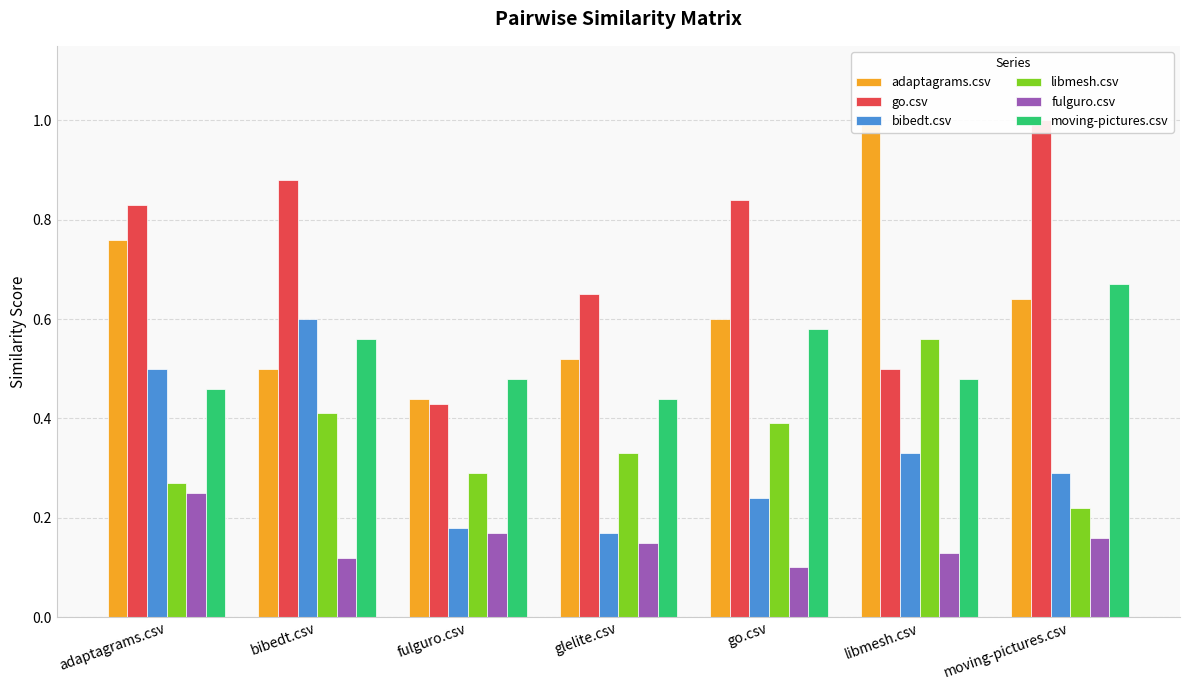

At which category is the sum across all series the highest?

adaptagrams.csv